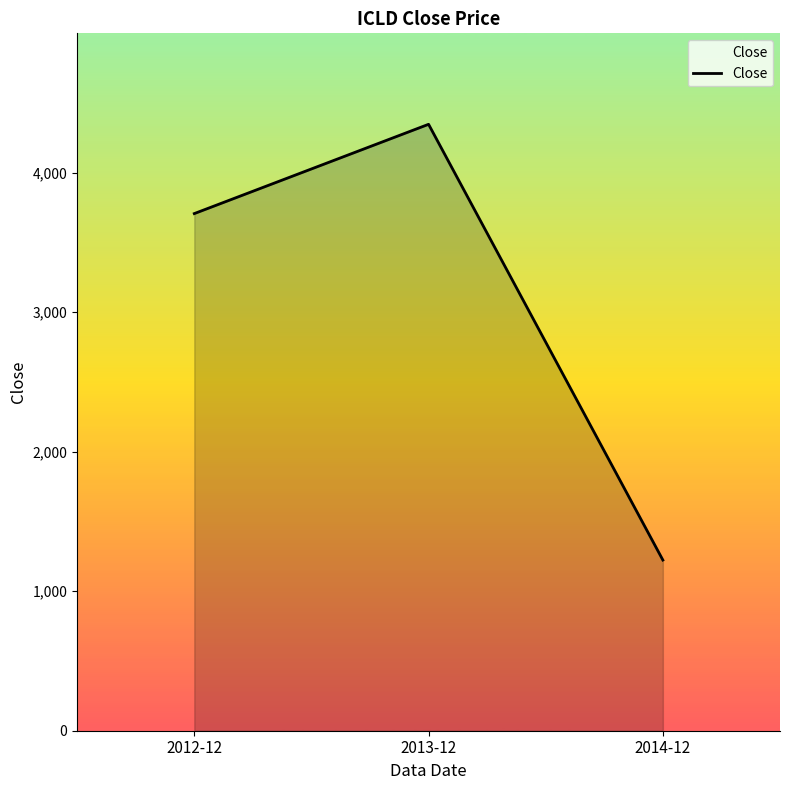

What is the minimum value shown in the chart?

1223.5